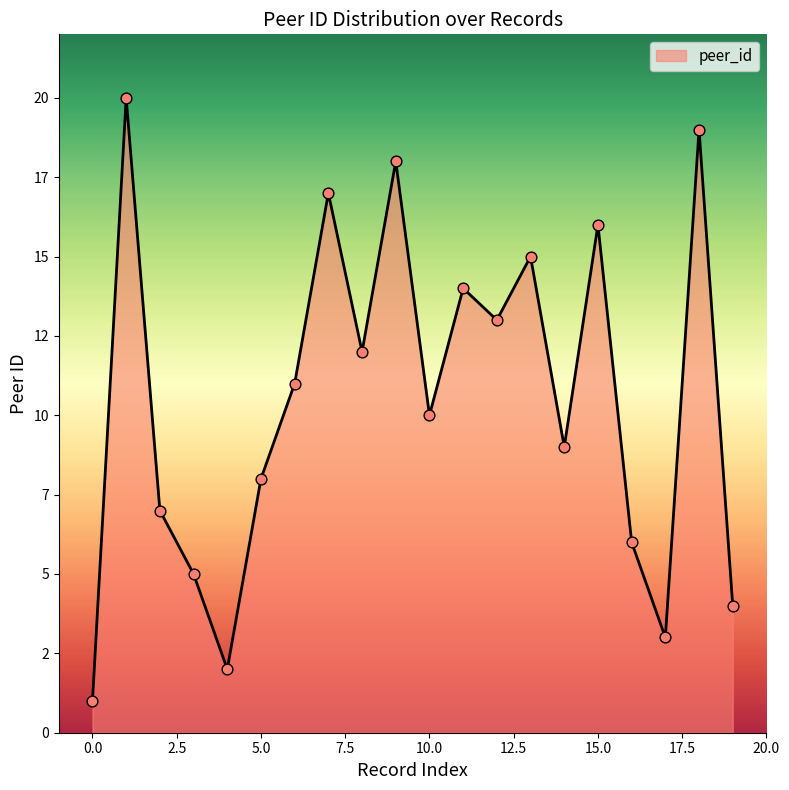

Does the chart have visible grid lines?

No